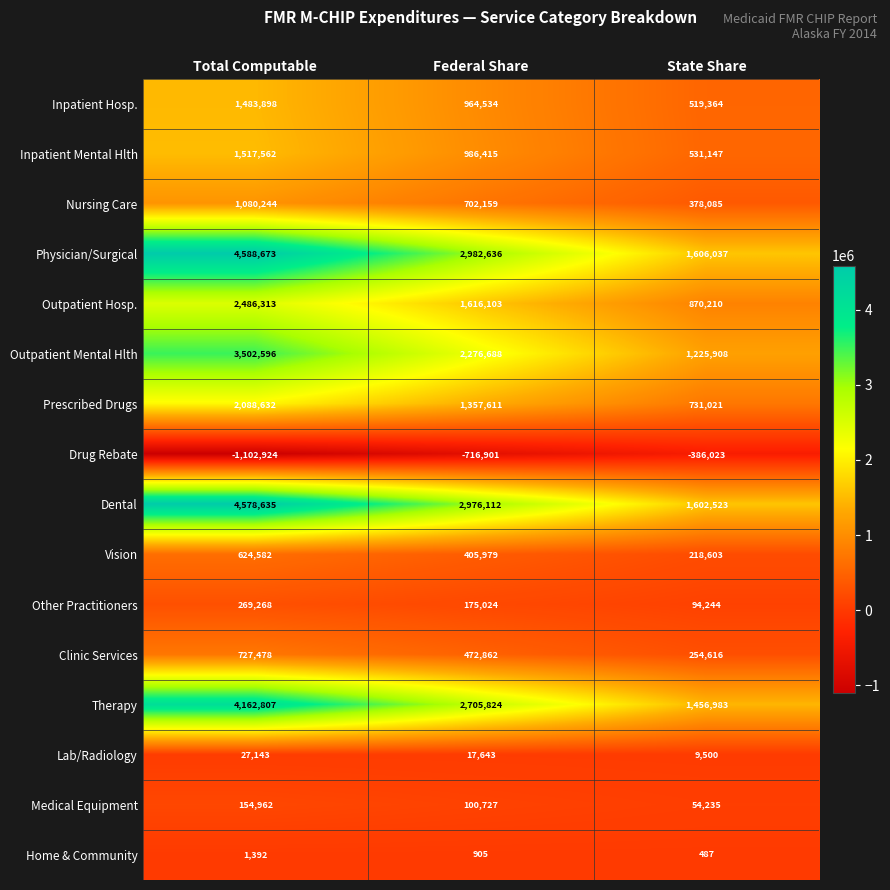

At which label is Nursing Care closest to 729164?

Federal Share